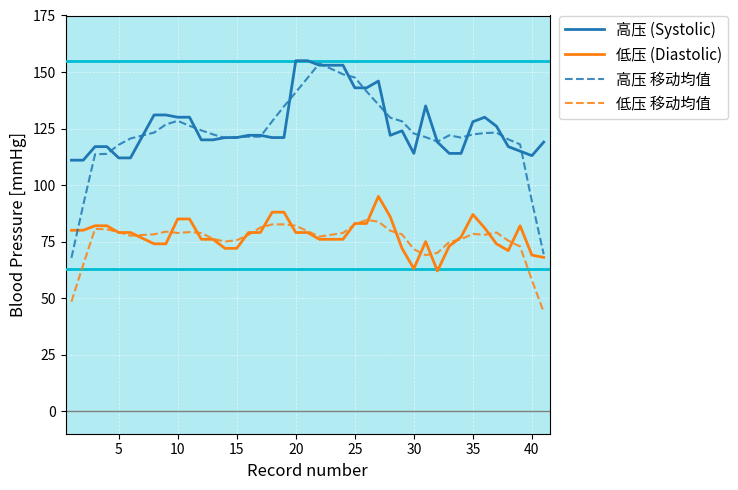

True or false: 高压 (Systolic) and 低压 移动均值 cross at least once.

False